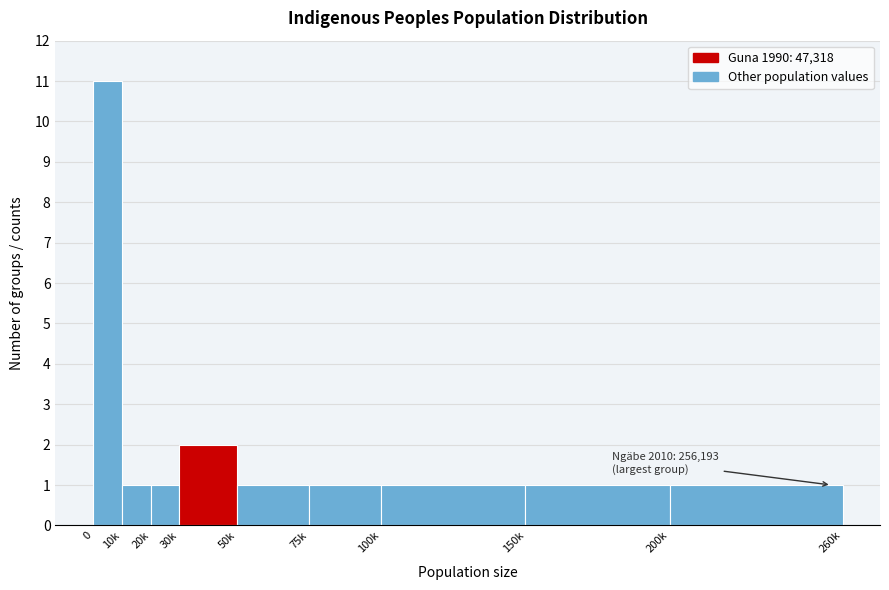

Reading right to left, extract all data points from this chart.

1	1	1	1	1	2	1	1	11